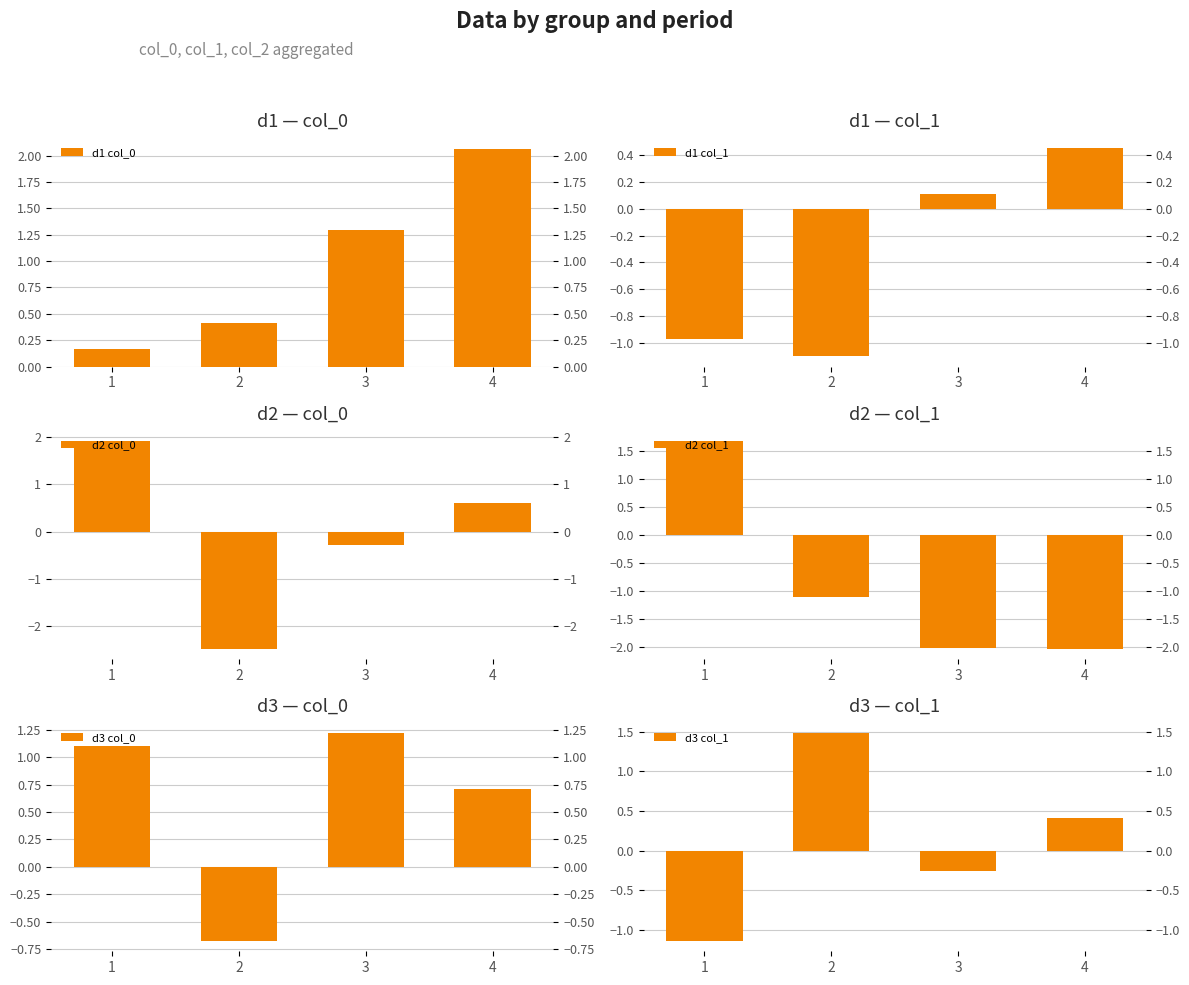

Where does the d2 col_1 series first go above -1?

1